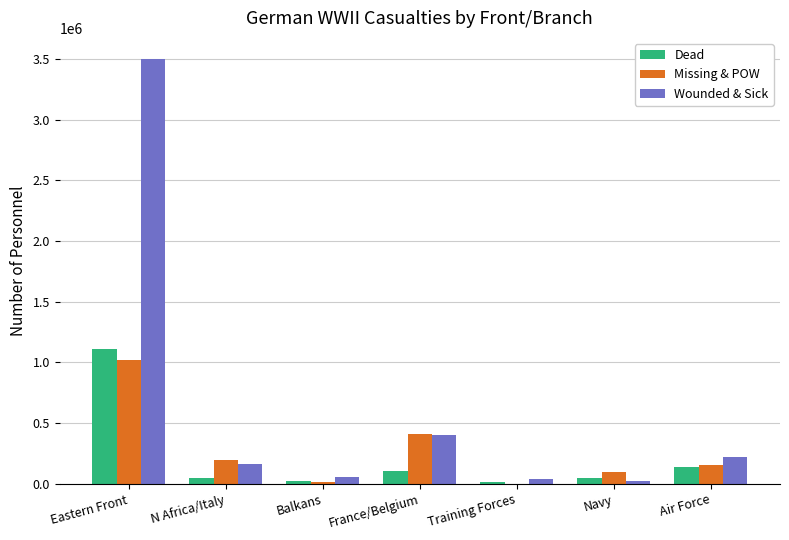

Where is Missing & POW nearest to the value 509851?

France/Belgium